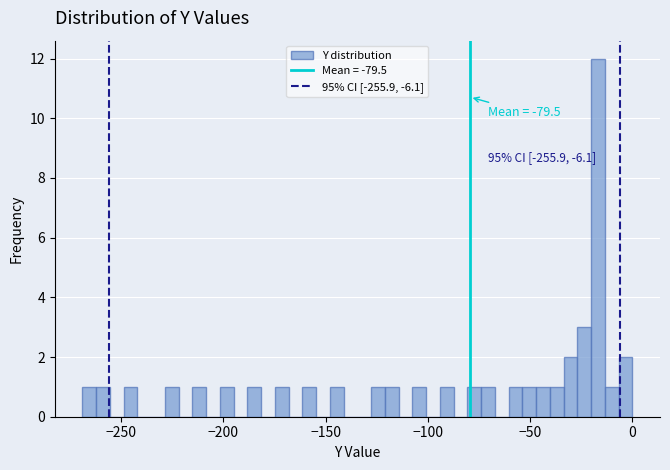

Around what value on the x-axis is the tallest bar? Give the approximate position of its centre, as read against the axis.

-15